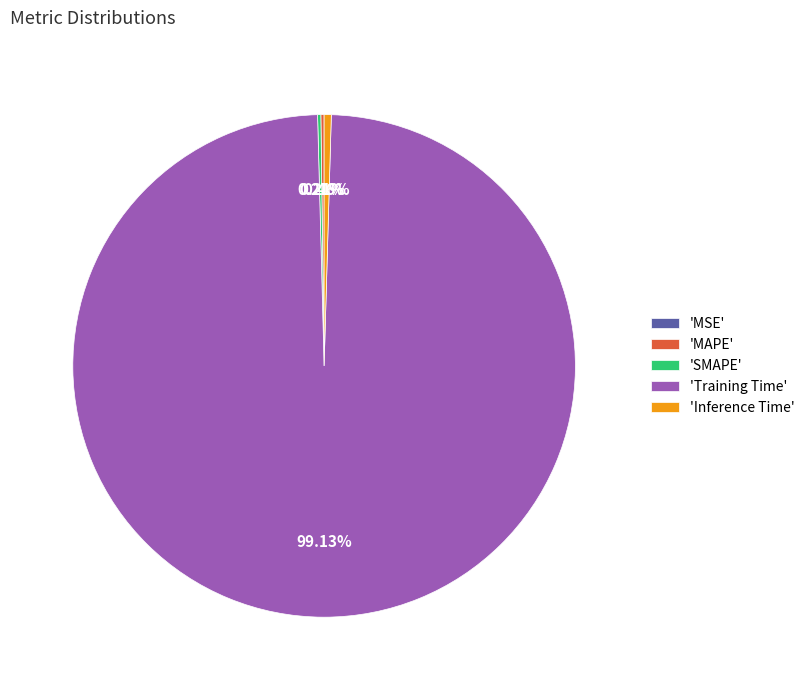

Which category has the biggest portion of the pie?

'Training Time'